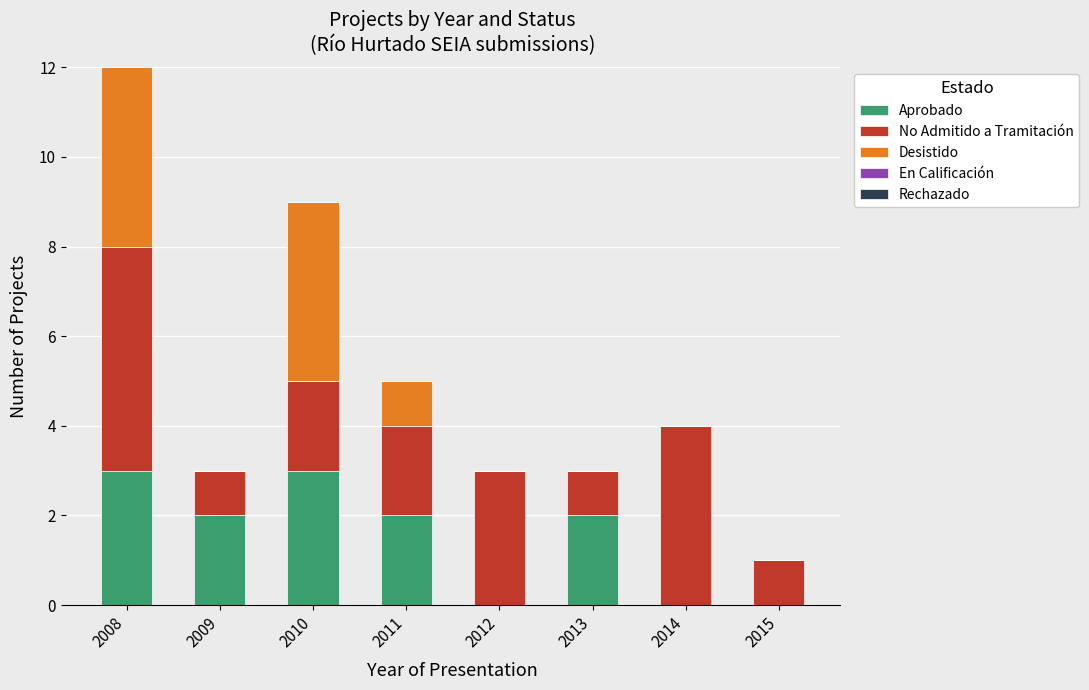

At which category is the sum across all series the highest?

2008